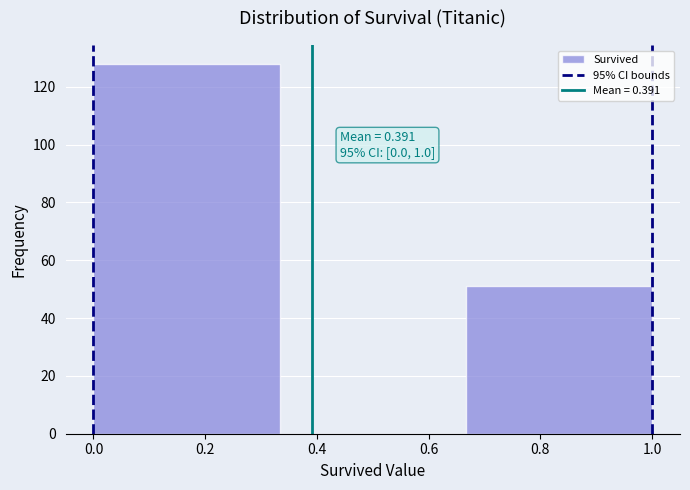

Which range on the x-axis has the tallest bar?

0.00 to 0.34